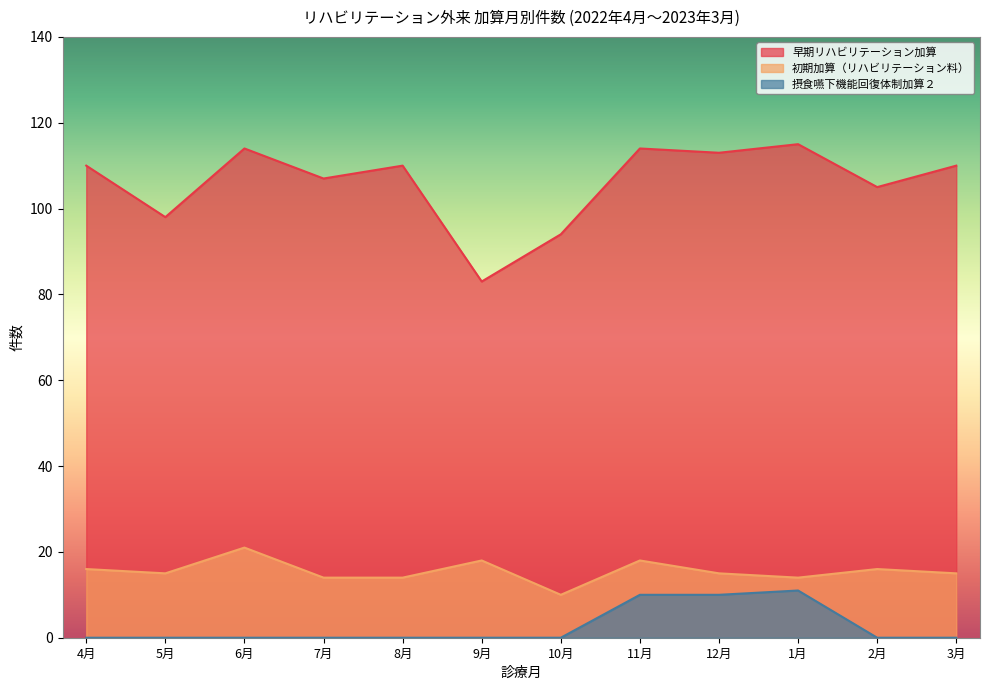

What position from the left is 9月?

6